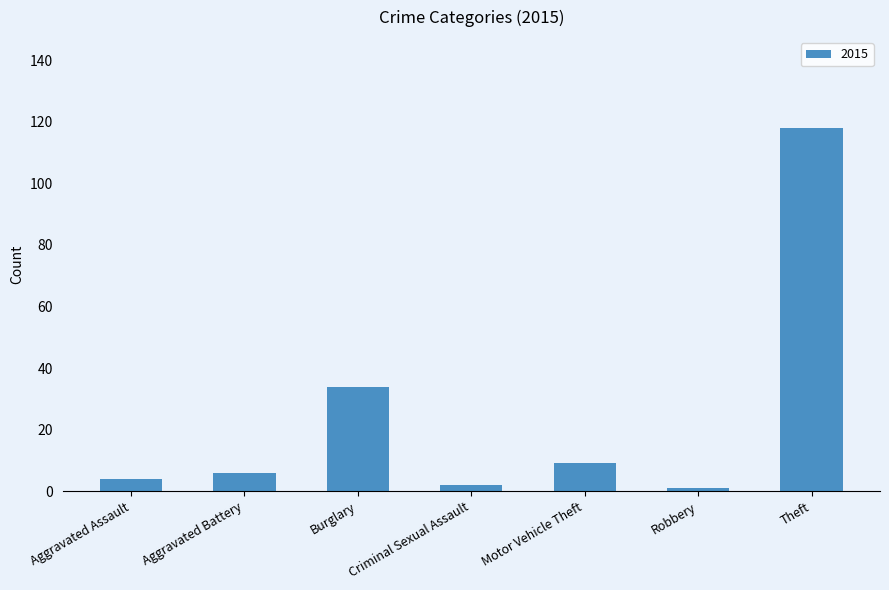

What is the change in value from Aggravated Assault to Motor Vehicle Theft?

+5